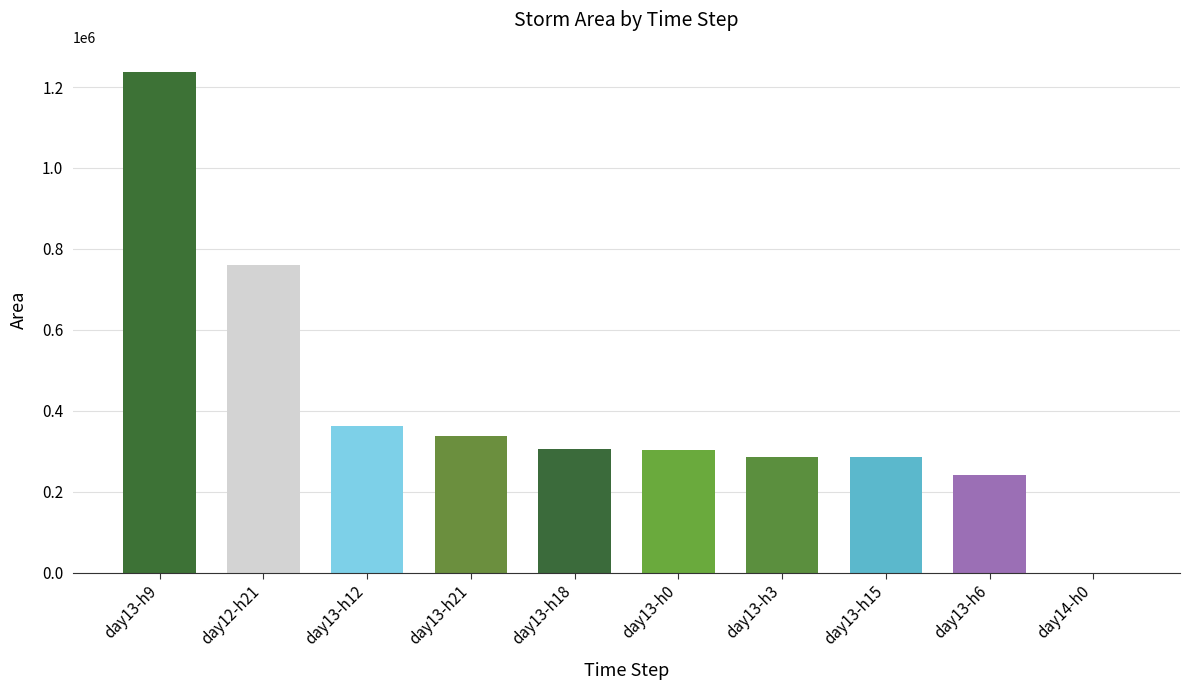

At which label is the value closest to 618750?

day12-h21